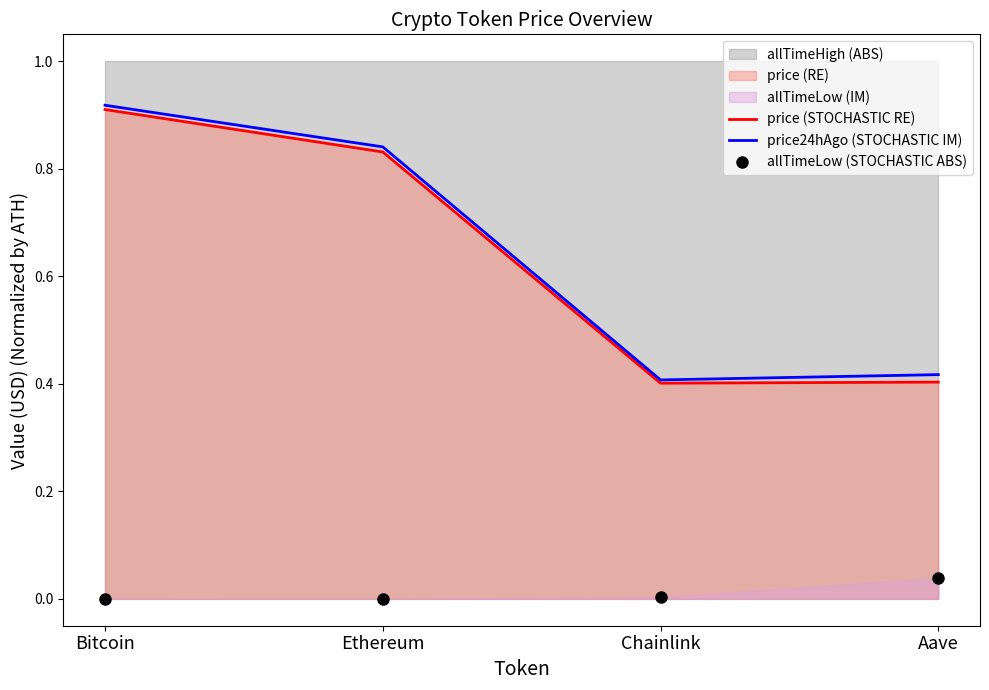

The value of price24hAgo (STOCHASTIC IM) at Aave is 0.4. True or false?

True